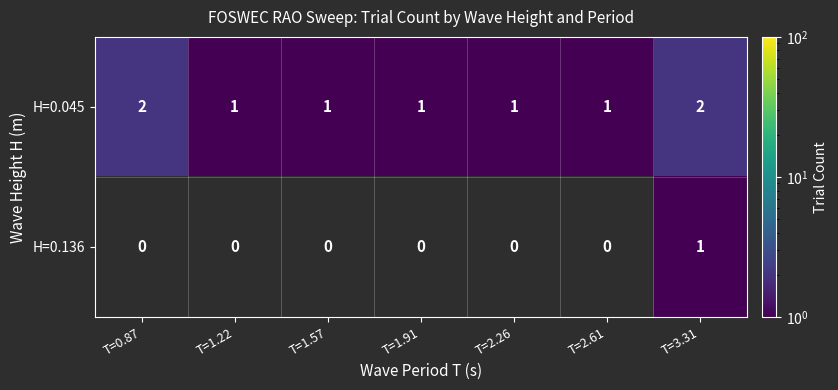

How many H=0.045 values are between 1 and 2?

7